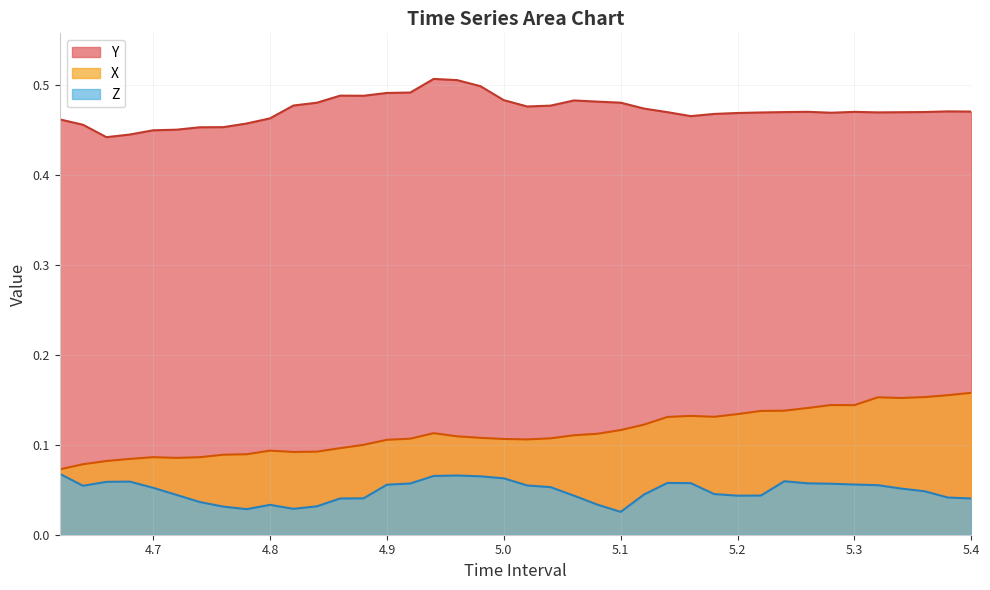

Rank the series by their maximum value, from lowest to highest.

Z, X, Y